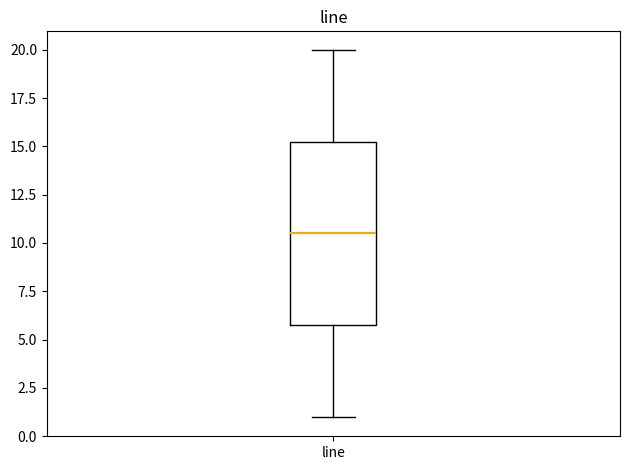

Read this box plot against the y-axis: the position of the median line, the range covered by the box, and the ends of both whiskers. The values are not printed on the chart, so give them approximately, as read against the axis.

median 10.5, box 6.0 to 15.5, whiskers 1.0 to 20.0